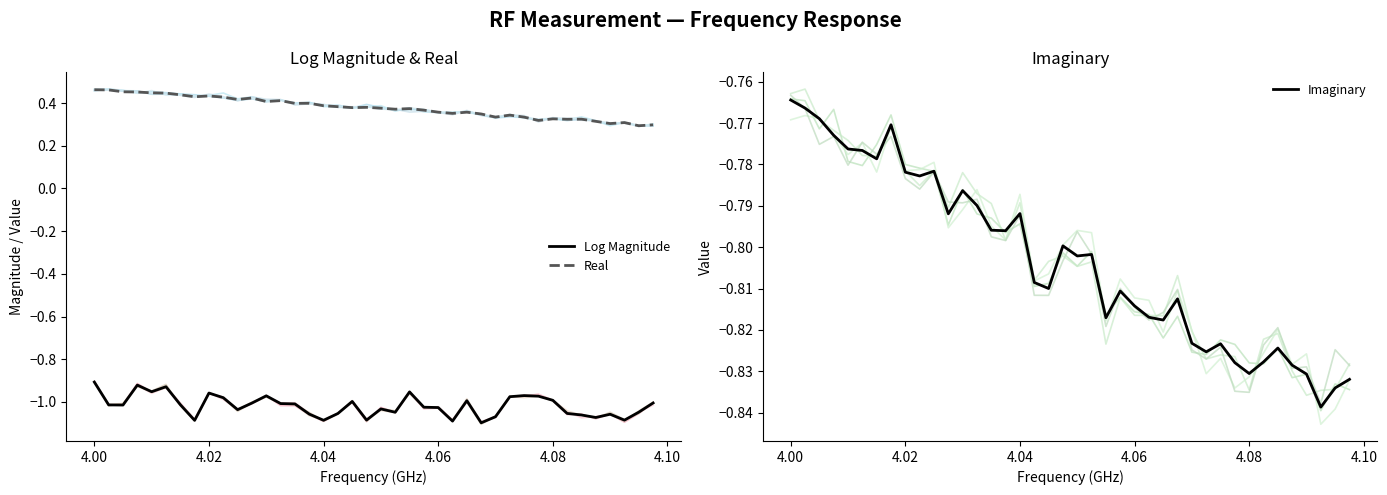

True or false: Log Magnitude and Real cross at least once.

False